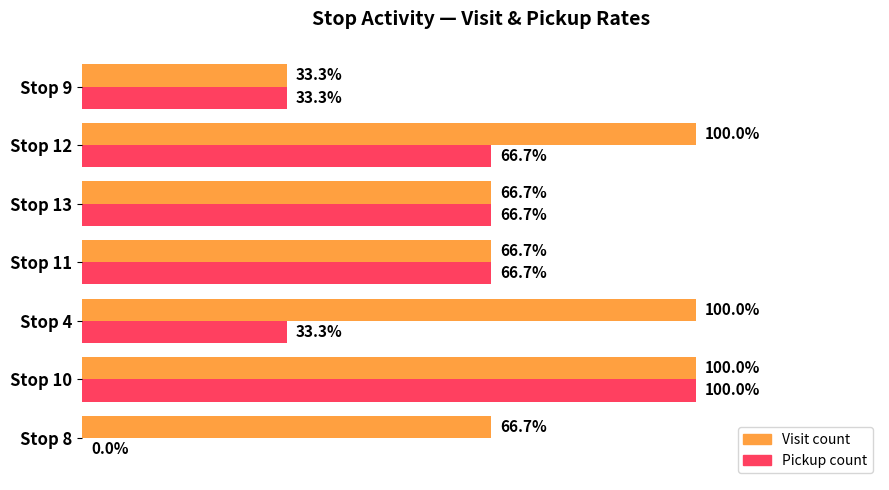

At which category is the sum across all series the highest?

Stop 10